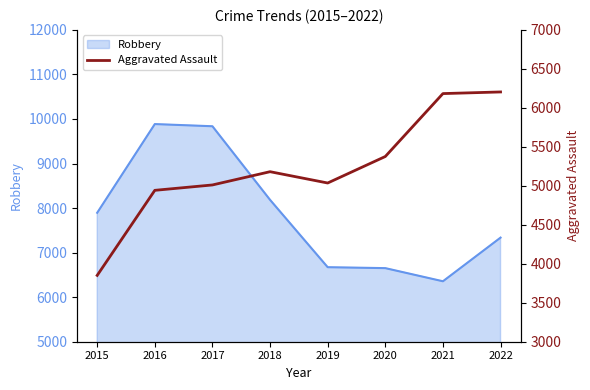

Count the number of categories in the chart.

8